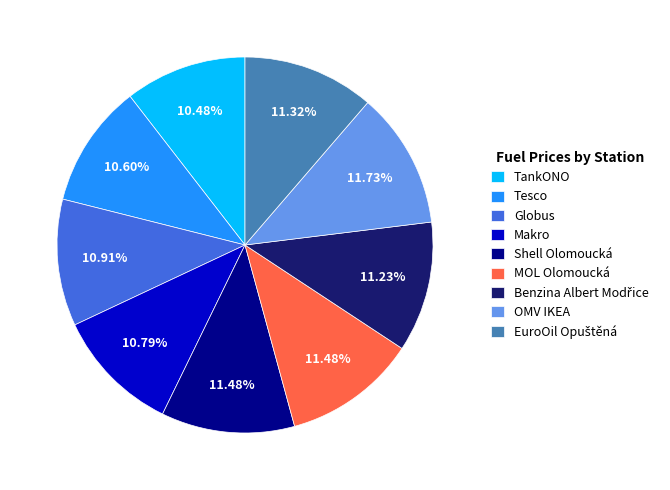

Is OMV IKEA the majority of the pie?

No